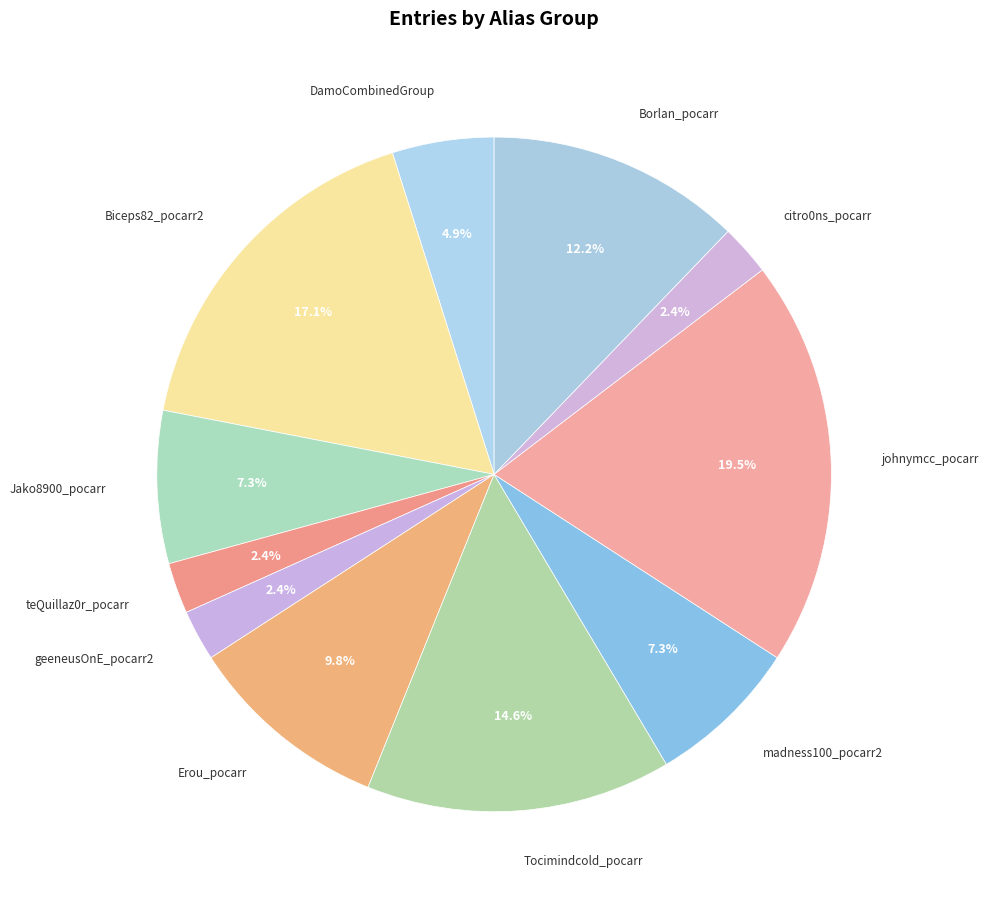

To the nearest percent, what is the difference between the Erou_pocarr and Borlan_pocarr slice percentages?

2%